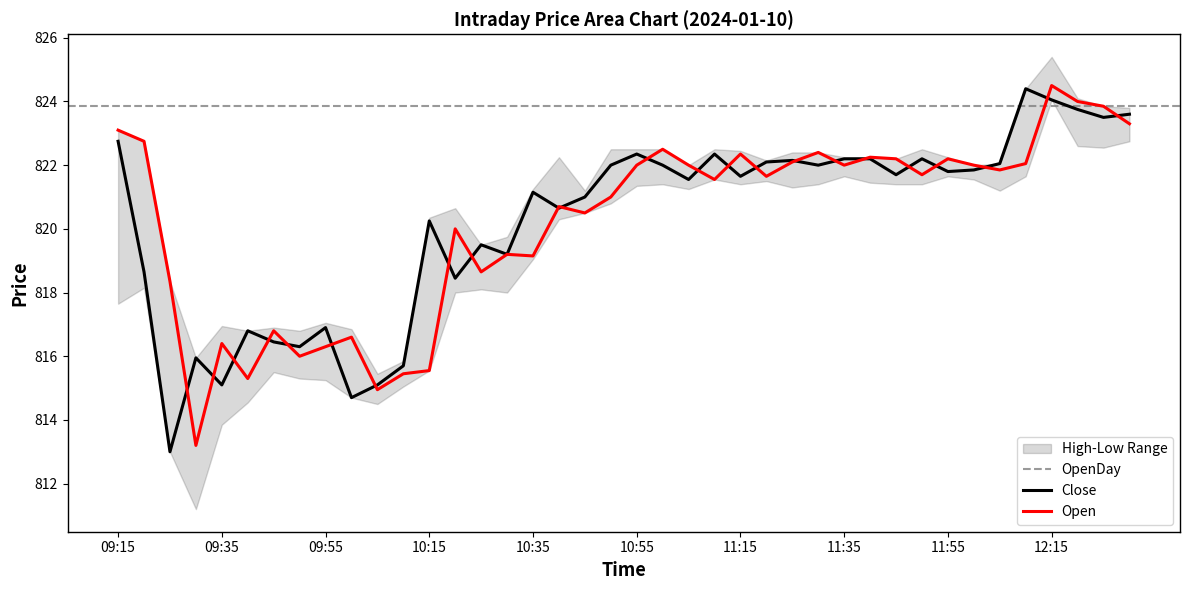

How many values in the Open series are below 821?

17